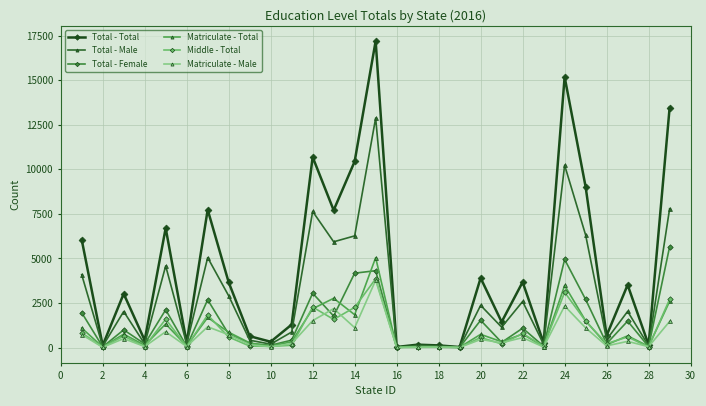

Which series has the largest total across all categories?

Total - Total